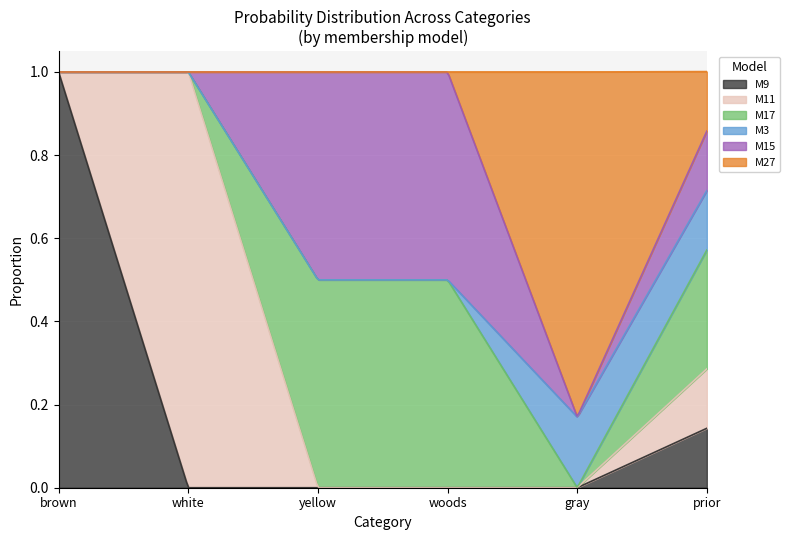

At how many categories does at least one series exceed 0?

6